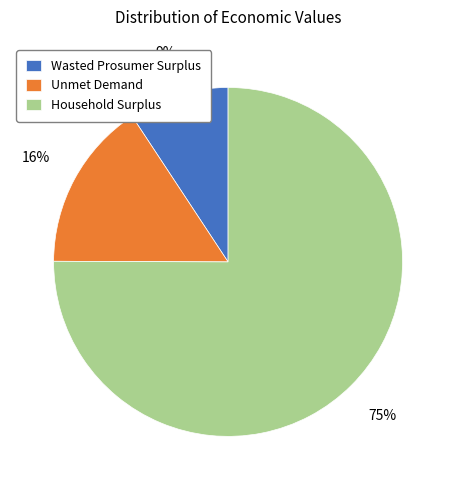

Which slice is the smallest?

Wasted Prosumer Surplus